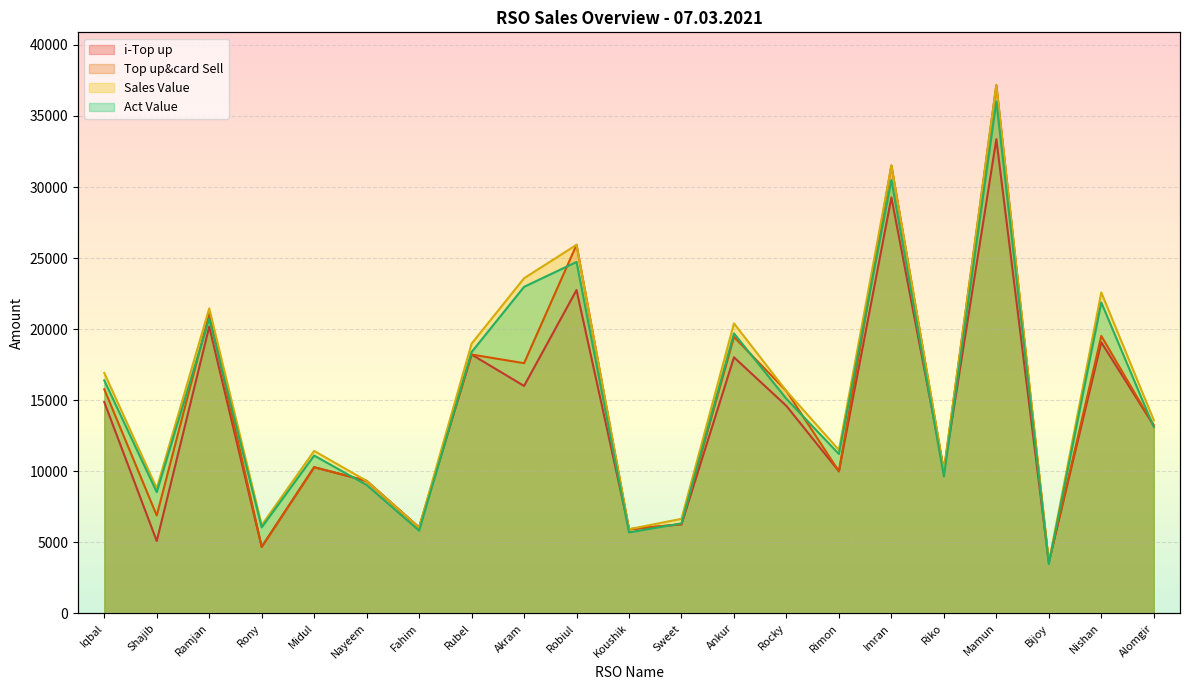

Reading left to right, transcribe all the data shown in this chart.

i-Top up: 14872.0	5092.0	20178.0	4681.0	10286.0	9325.0	6043.0	18215.0	16006.0	22755.0	5924.0	6274.0	18021.0	14597.0	10000.0	29266.0	10019.0	33367.0	3599.0	19077.0	13217.0
Top up&card Sell: 15772.0	6892.0	21078.0	4681.0	10286.0	9325.0	6043.0	18215.0	17606.0	25935.0	5924.0	6274.0	19451.0	15647.0	10000.0	31516.0	10019.0	37167.0	3599.0	19527.0	13217.0
Sales Value: 16918.0	8802.0	21460.0	6209.0	11432.0	9325.0	6043.0	18979.0	23583.0	25935.0	5924.0	6656.0	20406.0	15647.0	11501.0	31516.0	10019.0	37167.0	3599.0	22583.0	13599.0
Act Value: 16399.3	8531.5	20740.4	6055.3	11109.1	9038.6	5821.8	18390.1	22978.8	24729.8	5700.1	6333.5	19701.1	15096.7	11216.0	30499.3	9643.5	36020.9	3470.0	21880.0	13115.5